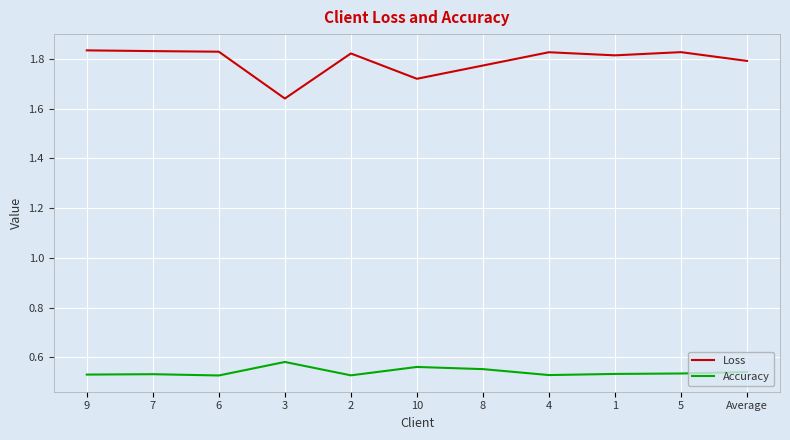

At which label does Accuracy reach its peak?

3